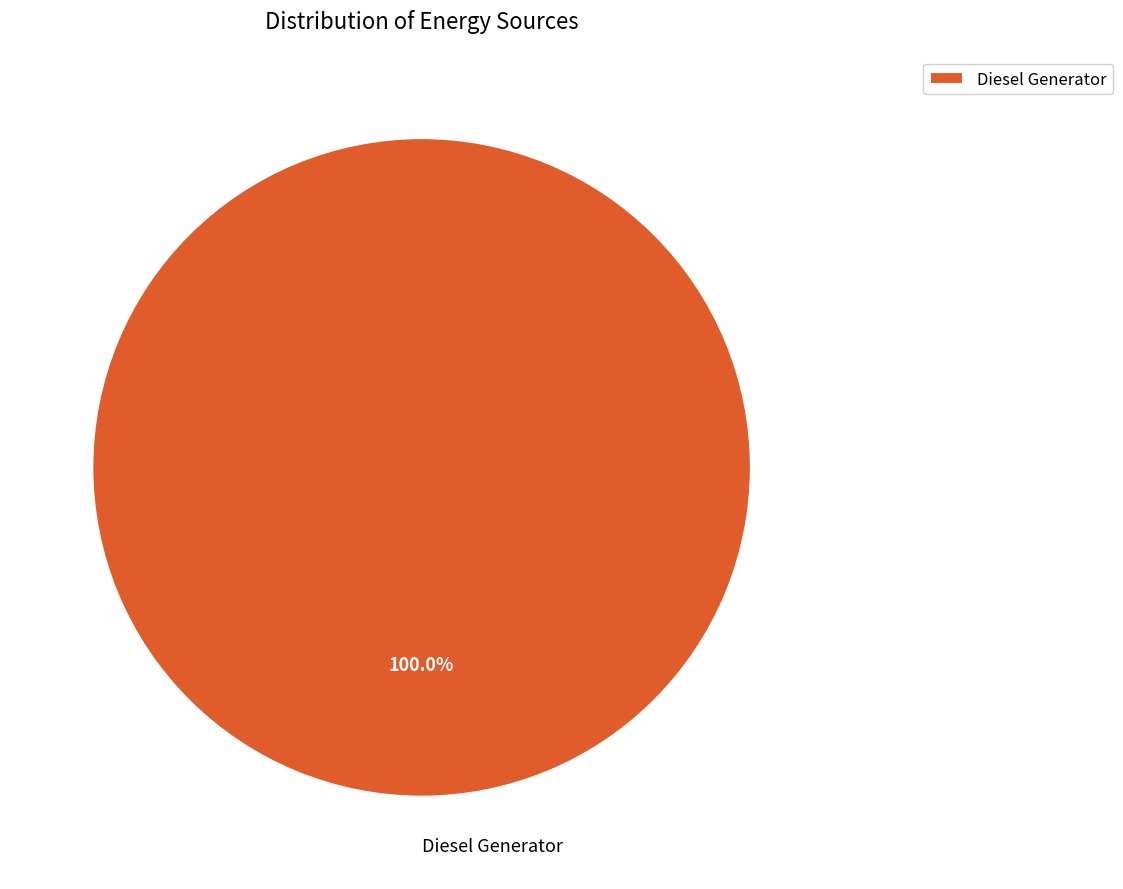

How many slices are in this pie chart?

1